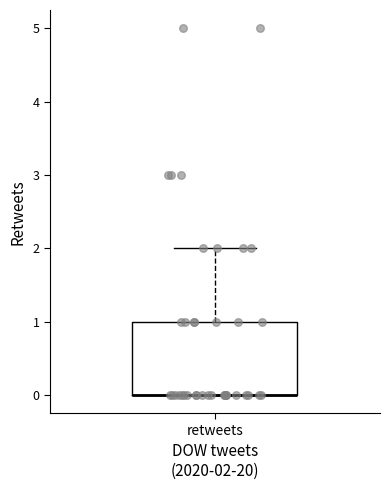

Transcribe this box plot: give where the median line is, the range the box spans, and where the two whiskers end, as read against the y-axis. The values are not printed on the chart, so give them approximately, as read against the axis.

median 0 (drawn on the box's lower edge), box 0 to 1, whiskers 0 to 2